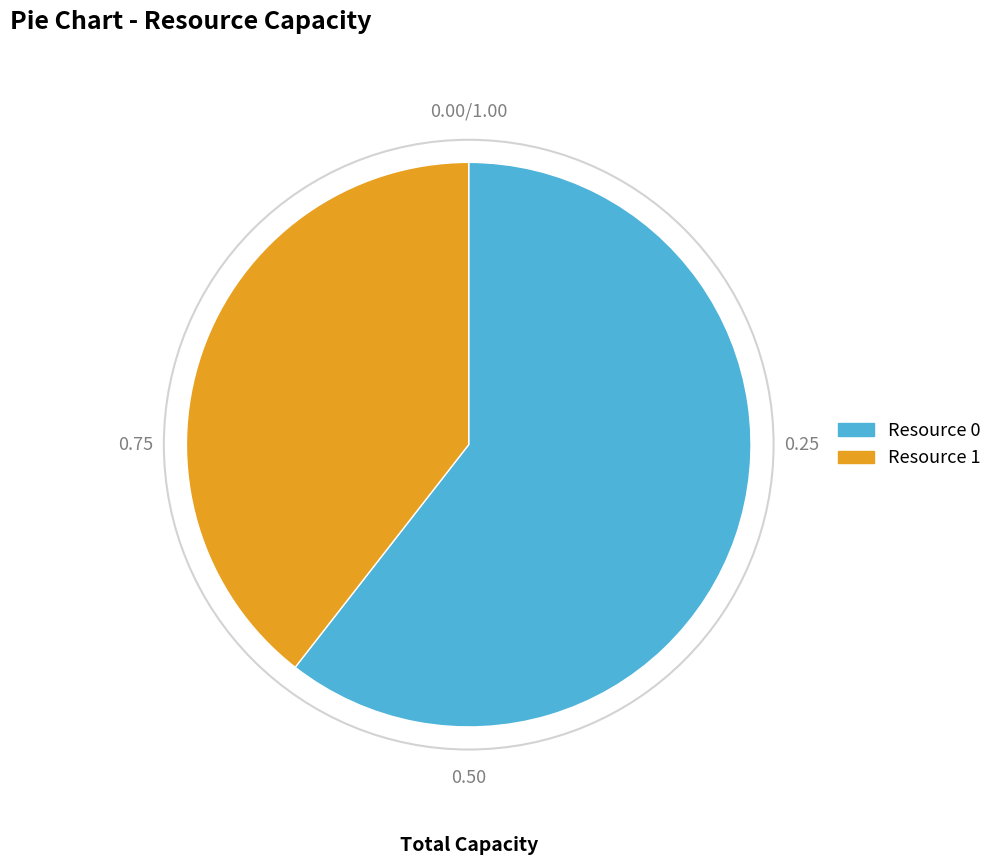

Is Resource 1 the majority of the pie?

No